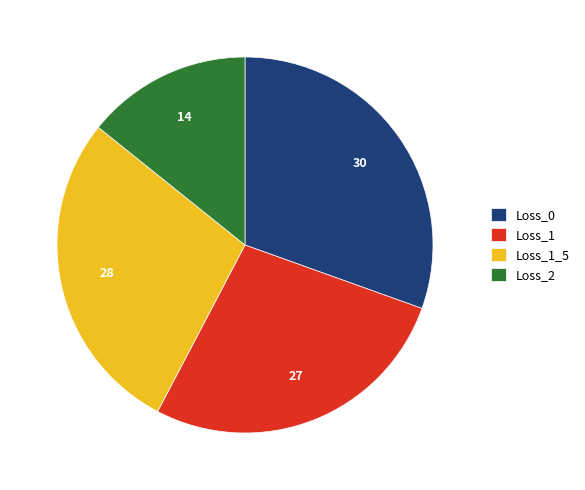

What is the smallest slice in the pie chart?

Loss_2